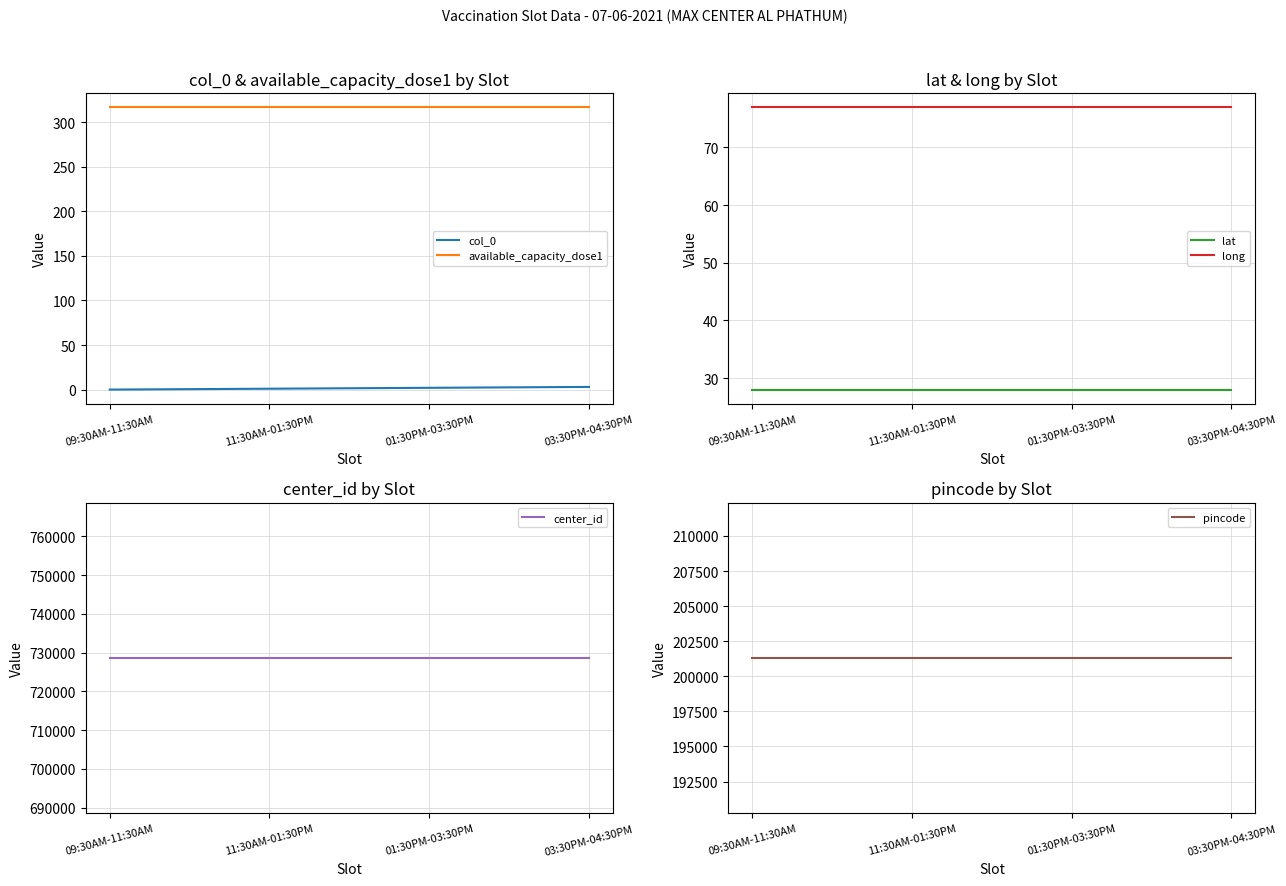

What is the greatest value displayed?

728593